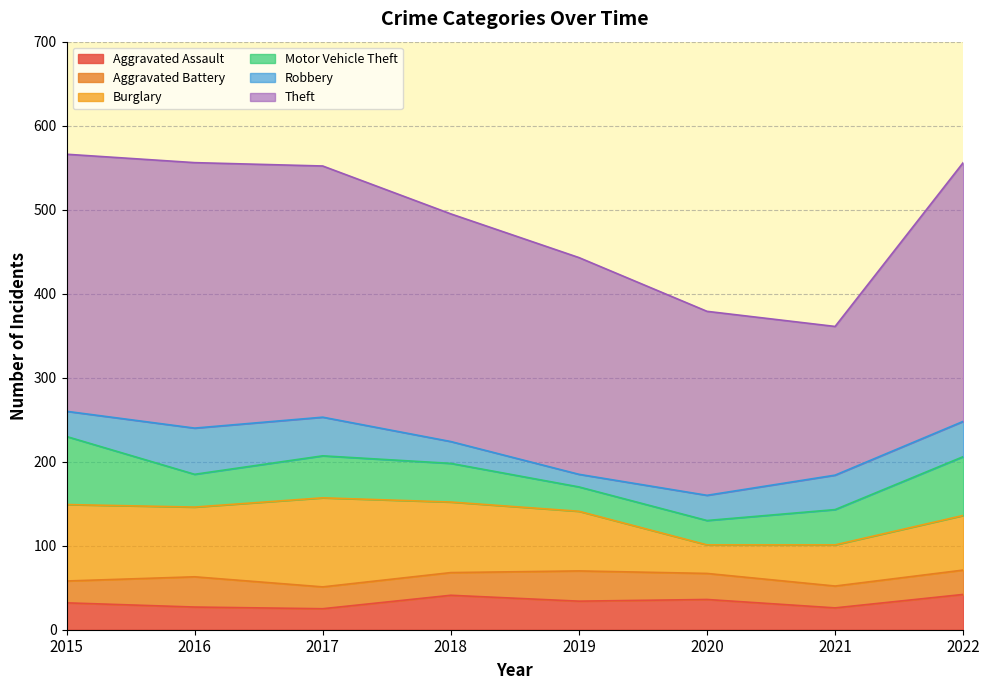

True or false: Robbery has a value of 25 at 2021.

False